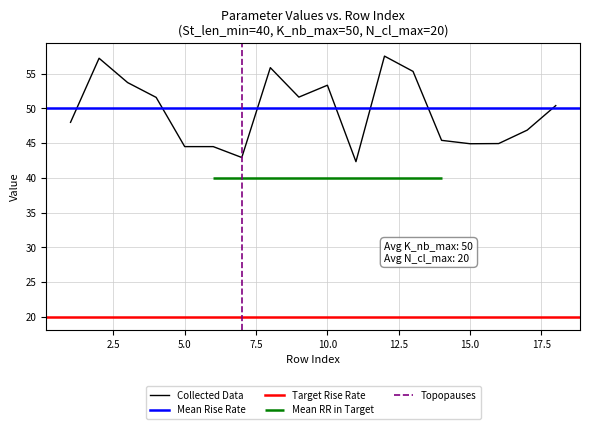

What is the difference between the highest and lowest values at 5?

30